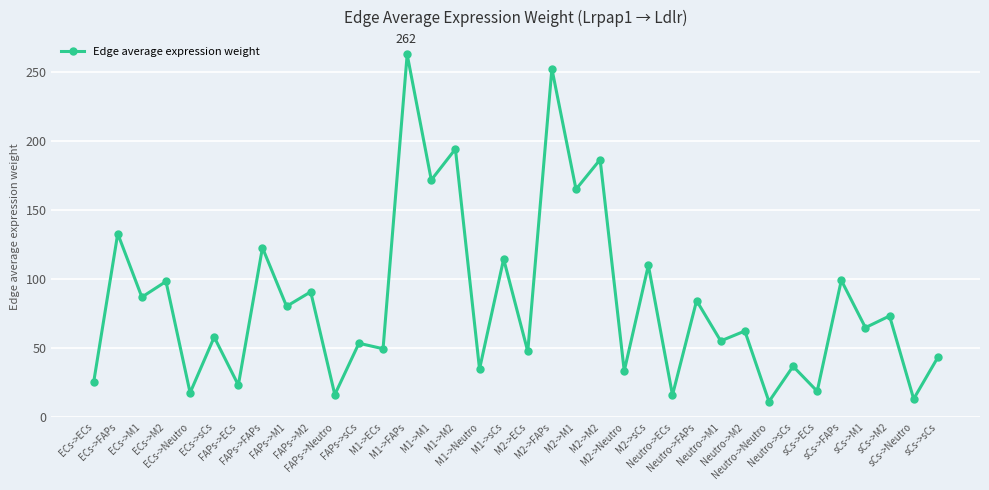

How many interior local valleys (lower than both neighbors) does the data have?

17